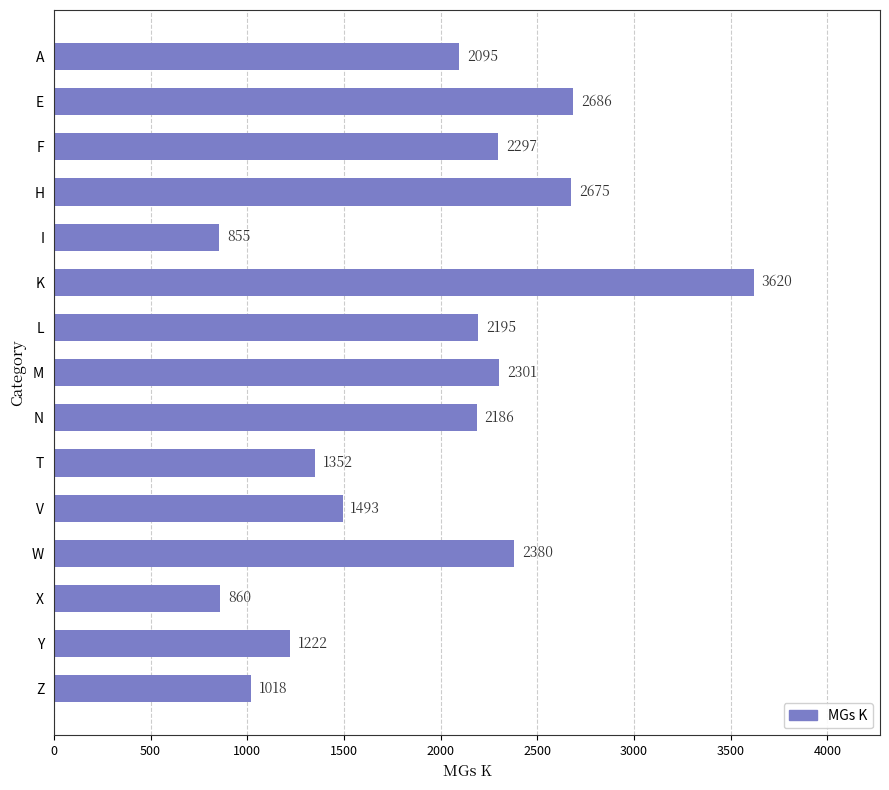

What is the label of the 5th bar from the bottom?

V